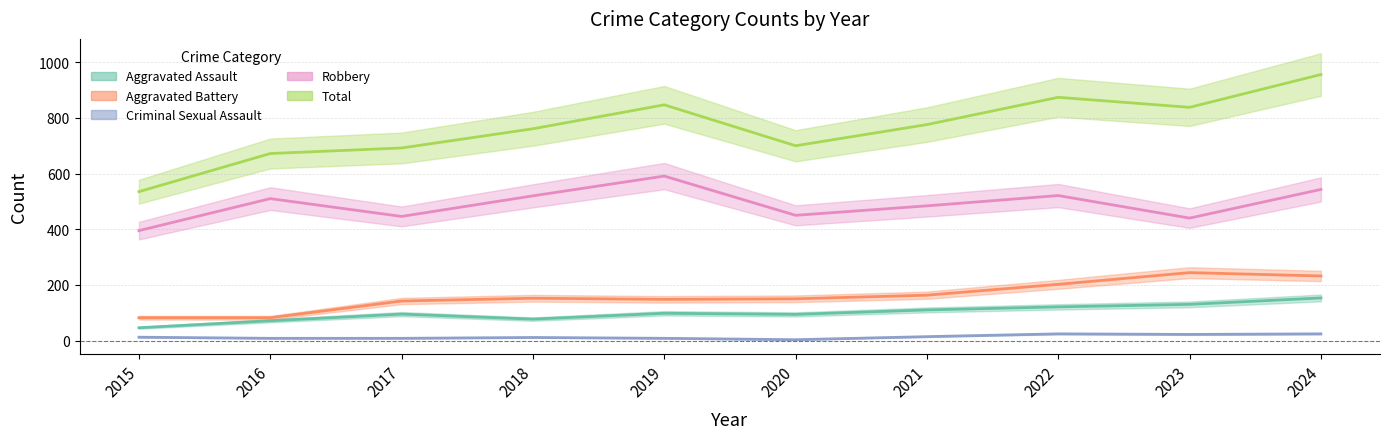

Which has a higher value, 2018 or 2016?

2018